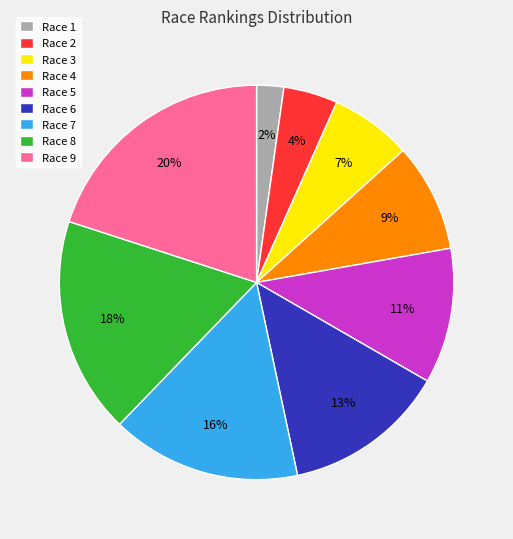

Do Race 7 and Race 9 together represent more than half of the pie?

No